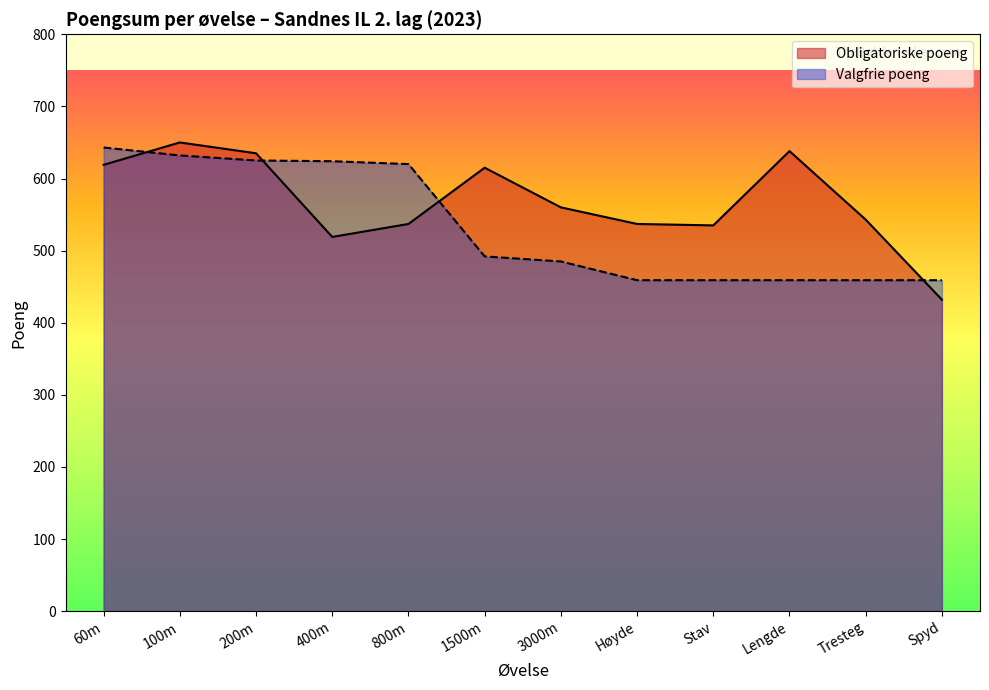

Between Lengde and 100m, which is larger?

100m